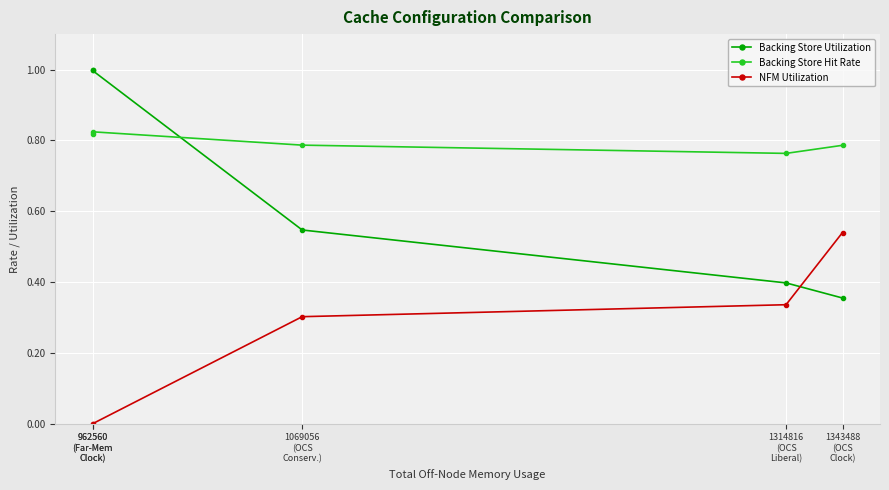

True or false: NFM Utilization and Backing Store Hit Rate cross at least once.

False